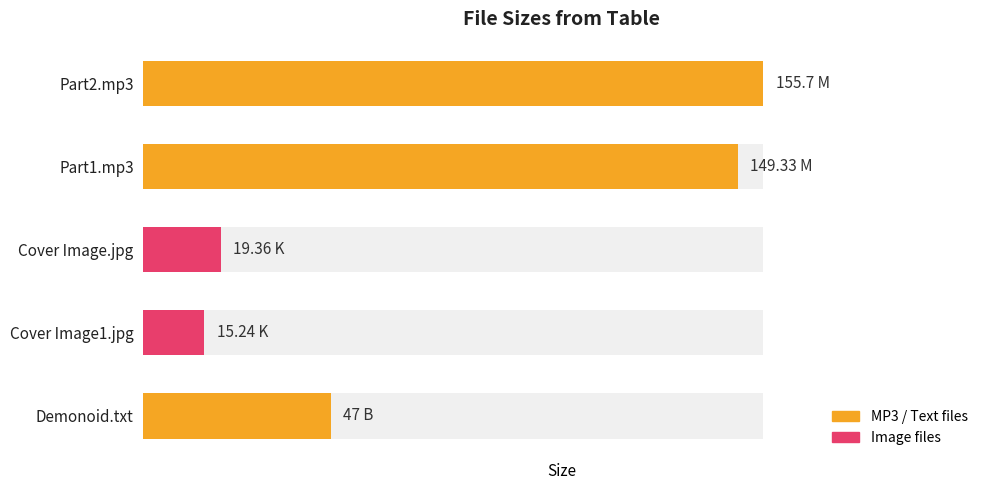

What is the minimum value shown in the chart?

15.2